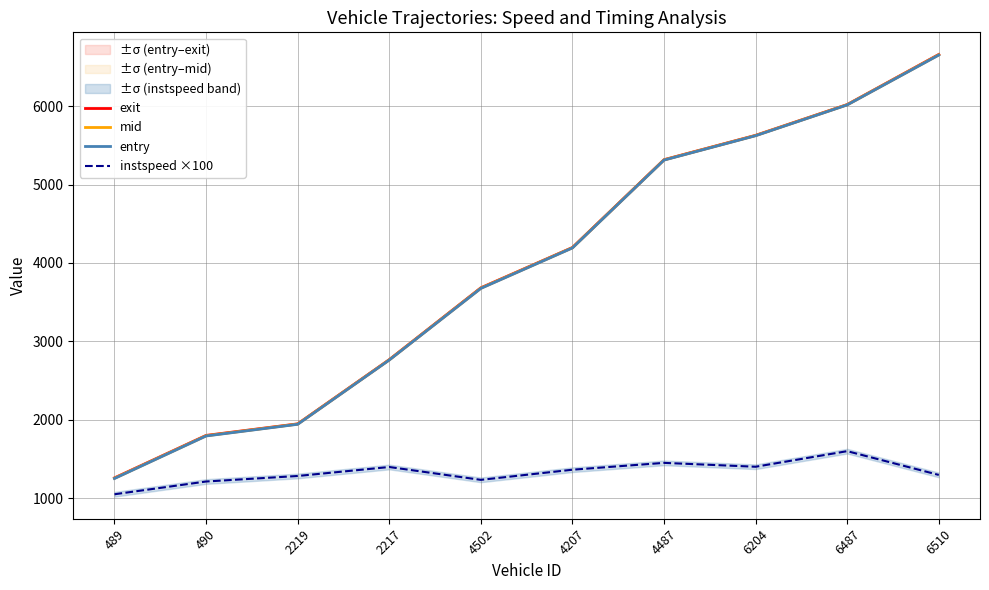

What is the difference between the second highest and minimum values in the mid series?

4765.0